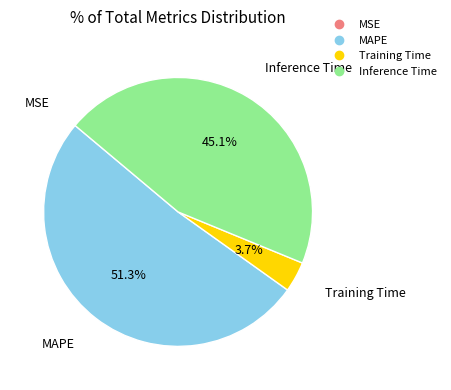

What percentage is NOT represented by Training Time?

96.3%